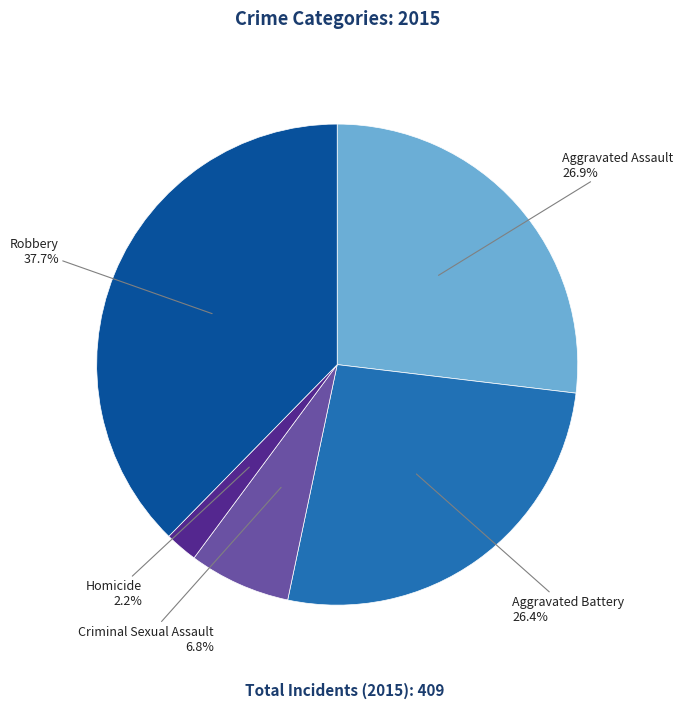

What is the ratio of the value at Robbery to the value at Homicide?

17.1